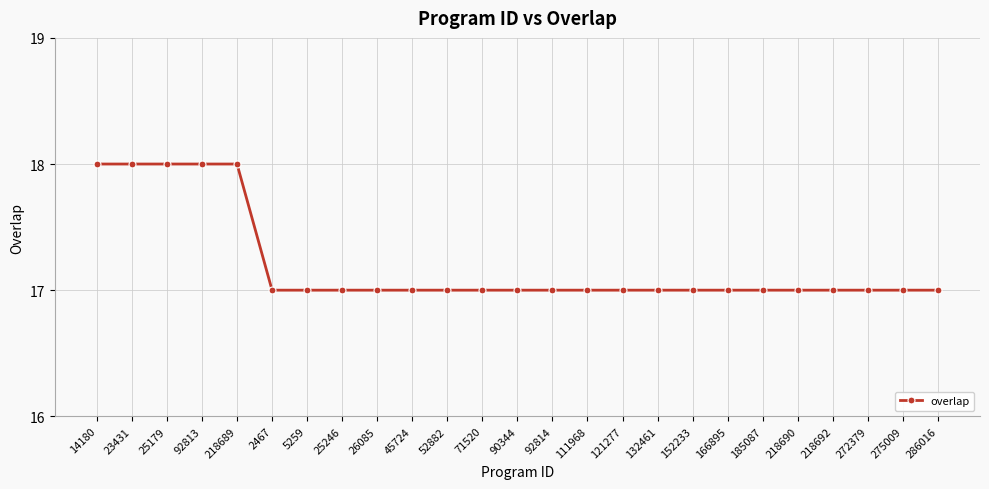

What is the label of the 10th point from the left?

45724